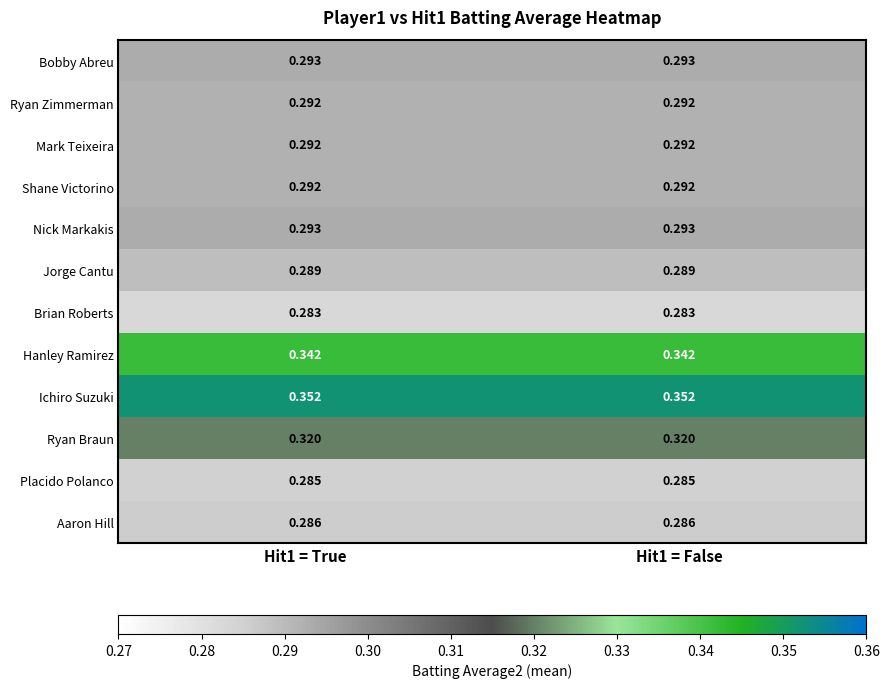

Is the value of Shane Victorino at Hit1 = True greater than the value of Aaron Hill at Hit1 = True?

Yes